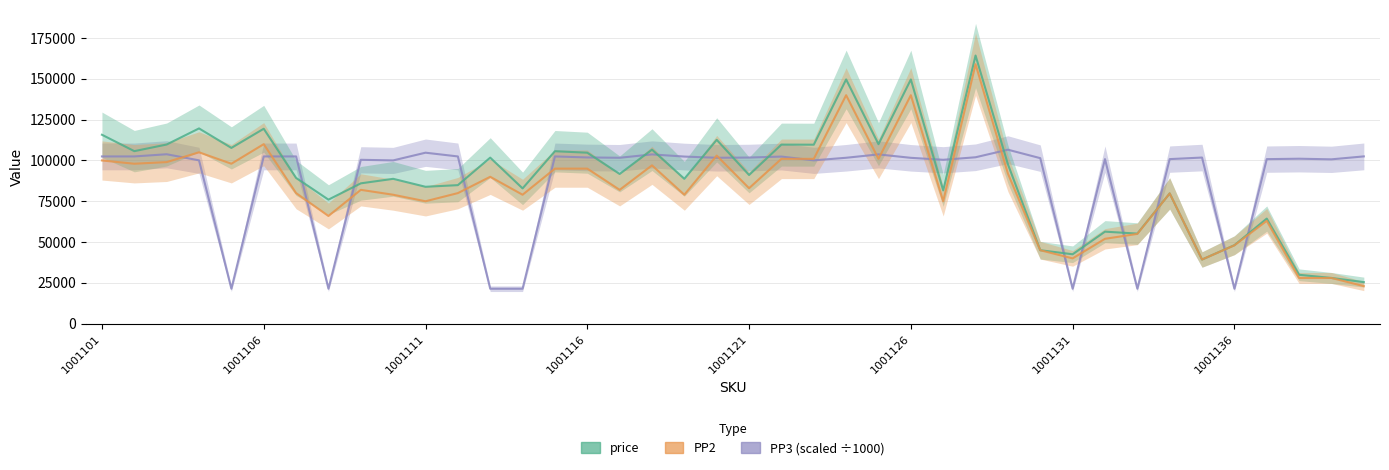

How many interior local peaks does the PP2 series have?

11